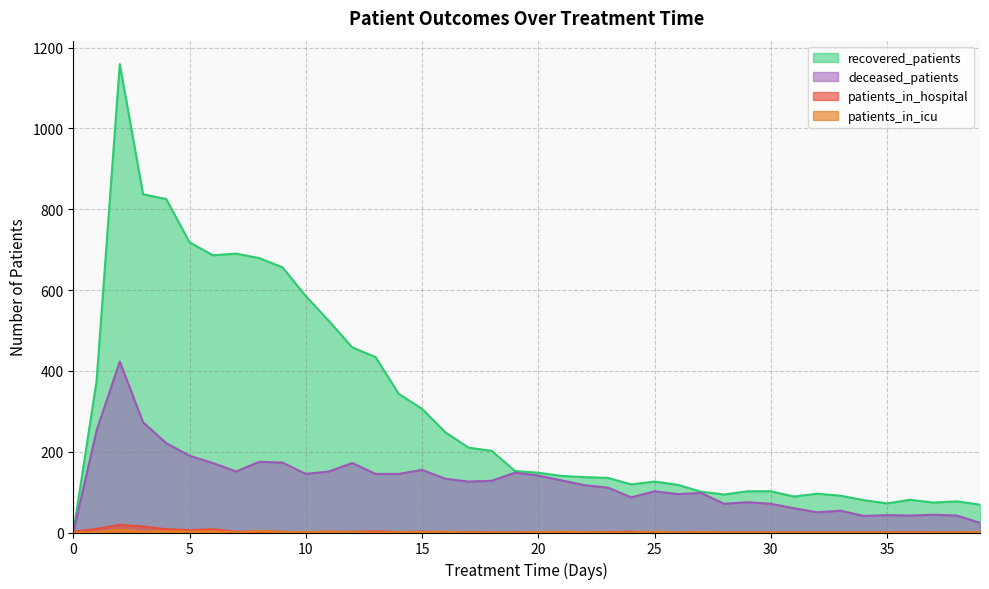

What is the value of the recovered_patients point at the 31st from the left?

102